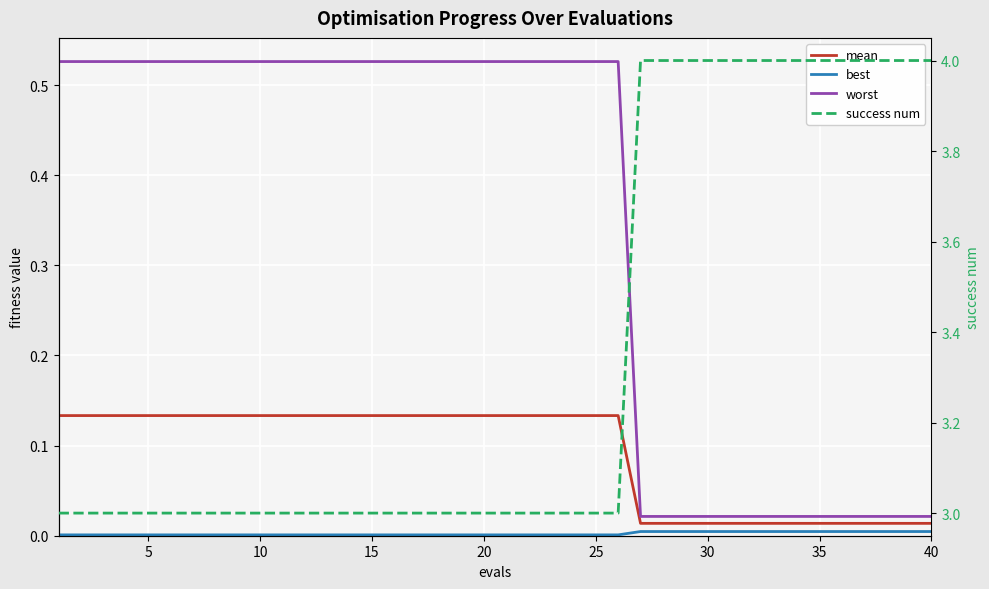

What is the minimum value for success num?

3.0